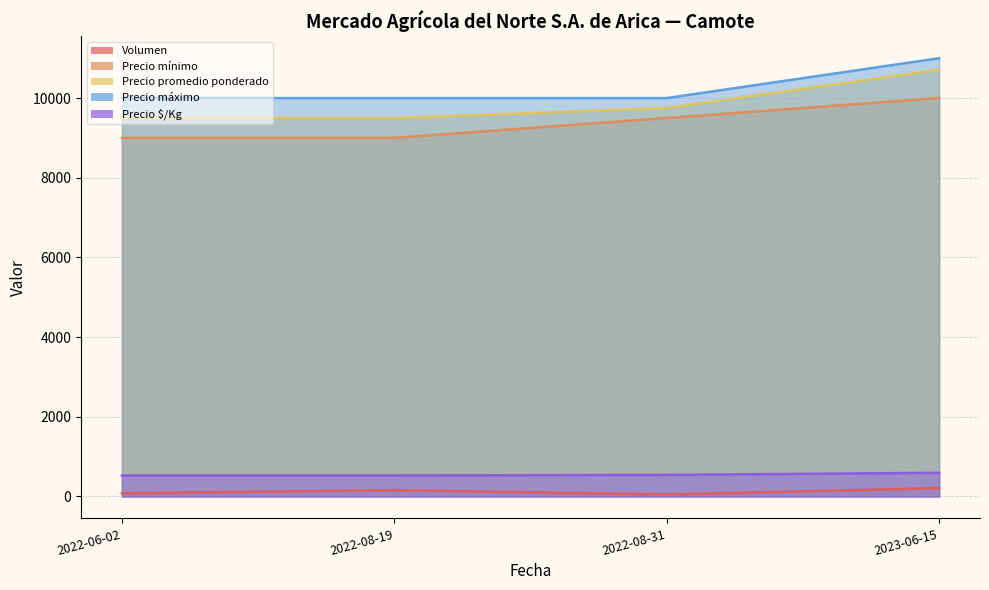

What is the sum of all Precio promedio ponderado values?

39464